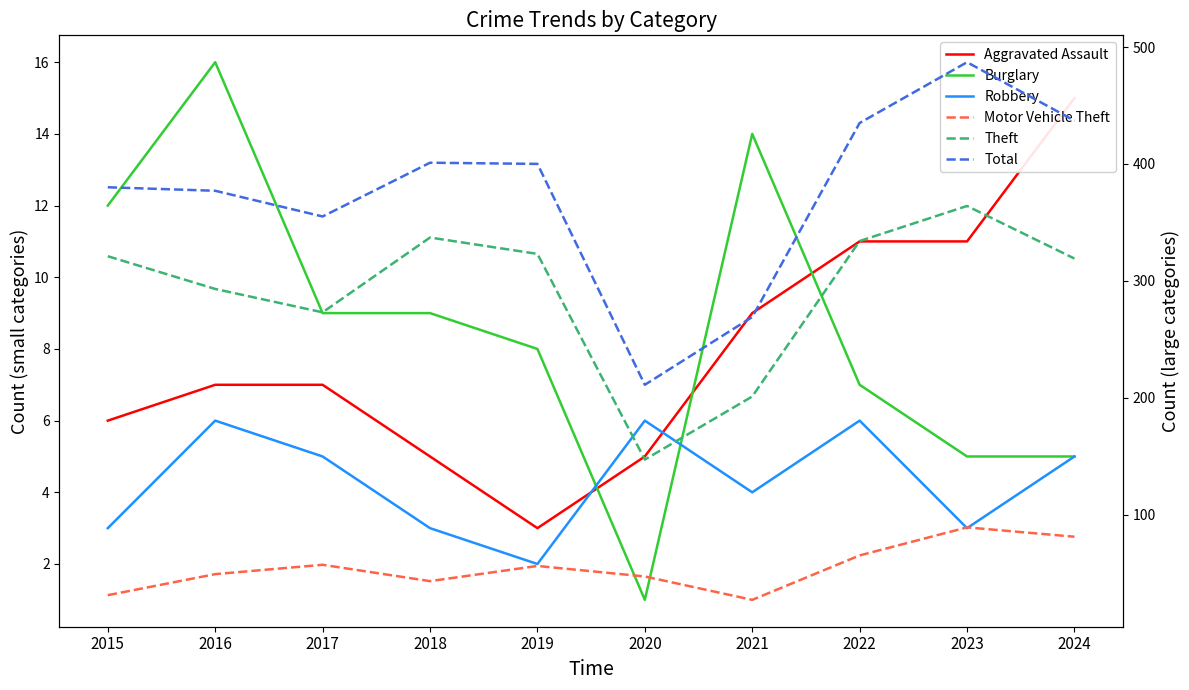

Where does the Motor Vehicle Theft series first go above 56?

2017